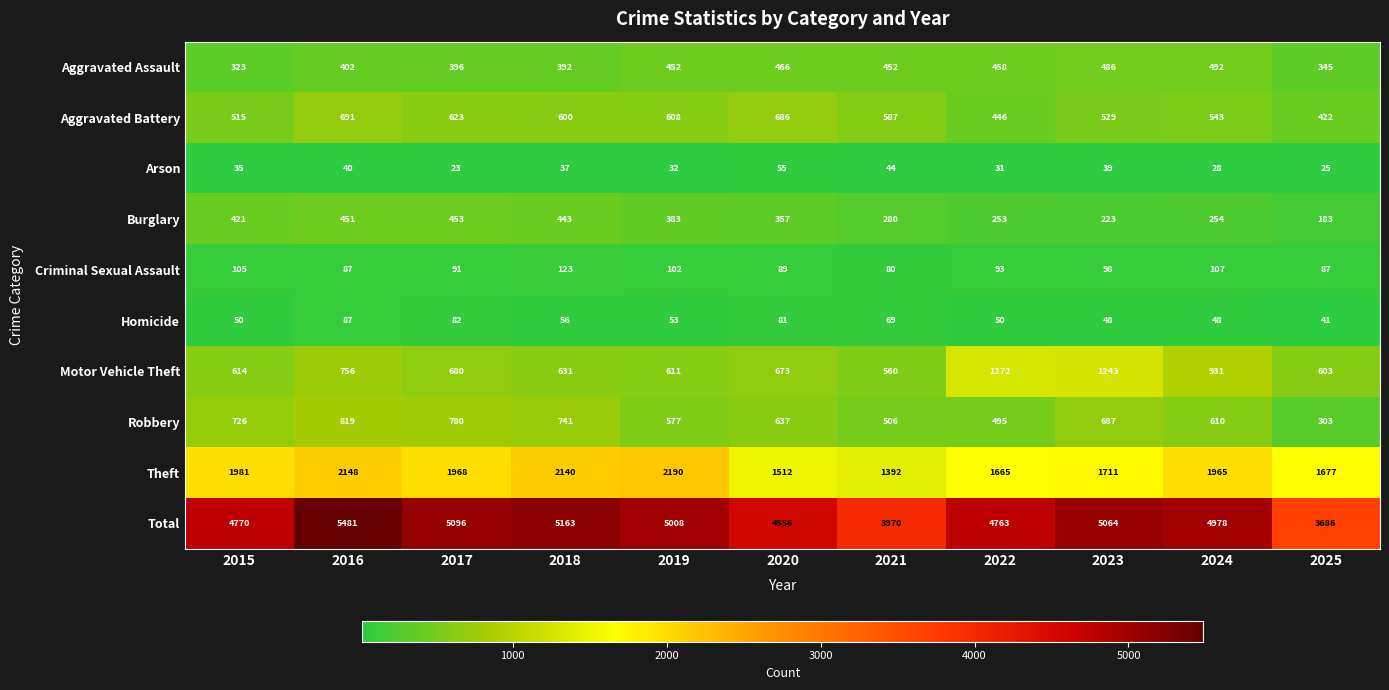

What is the spread (max minus min) of values at 2020?

4501